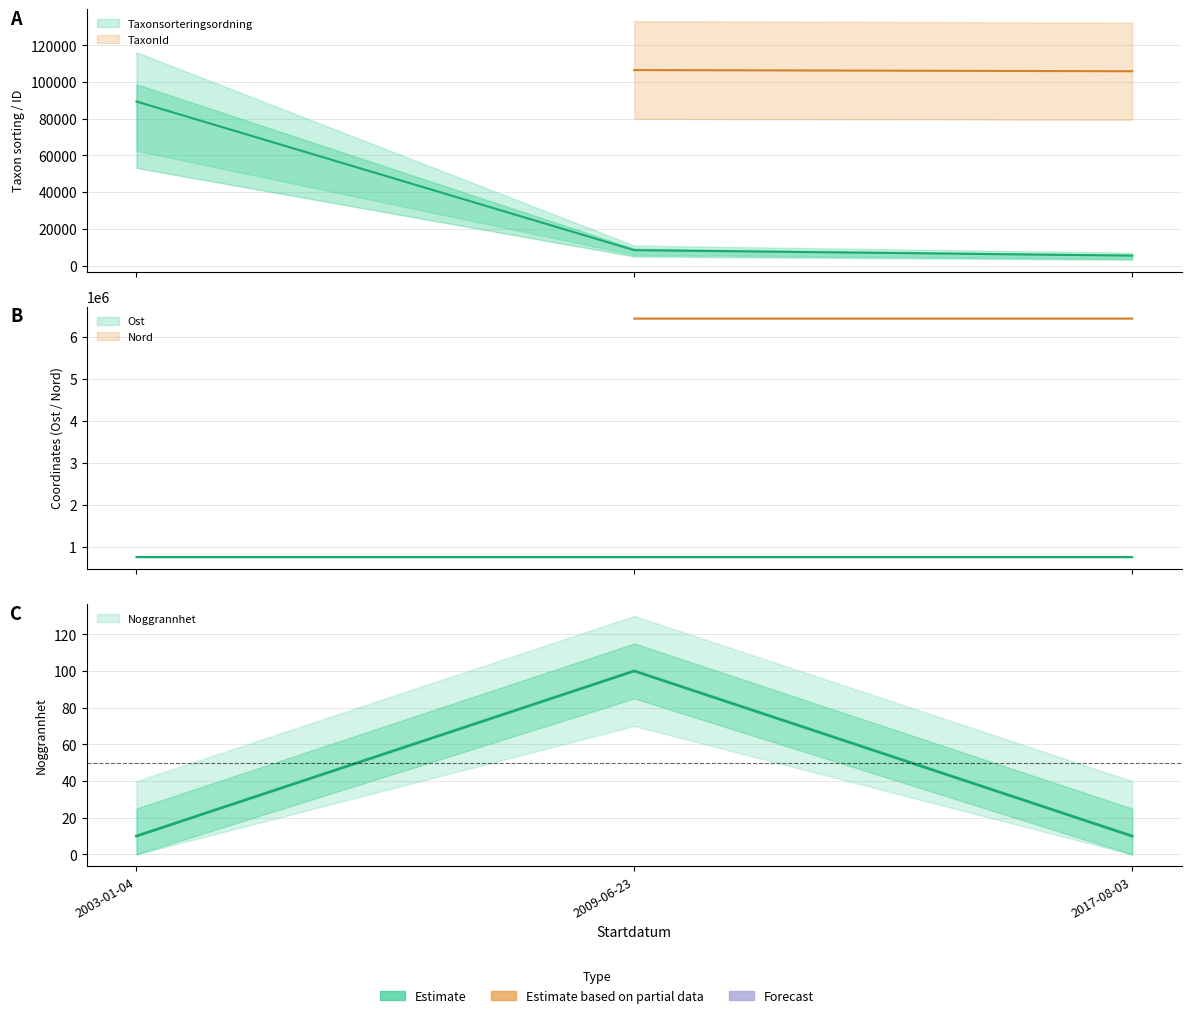

What is the total value across all series at 2009-06-23?

763319